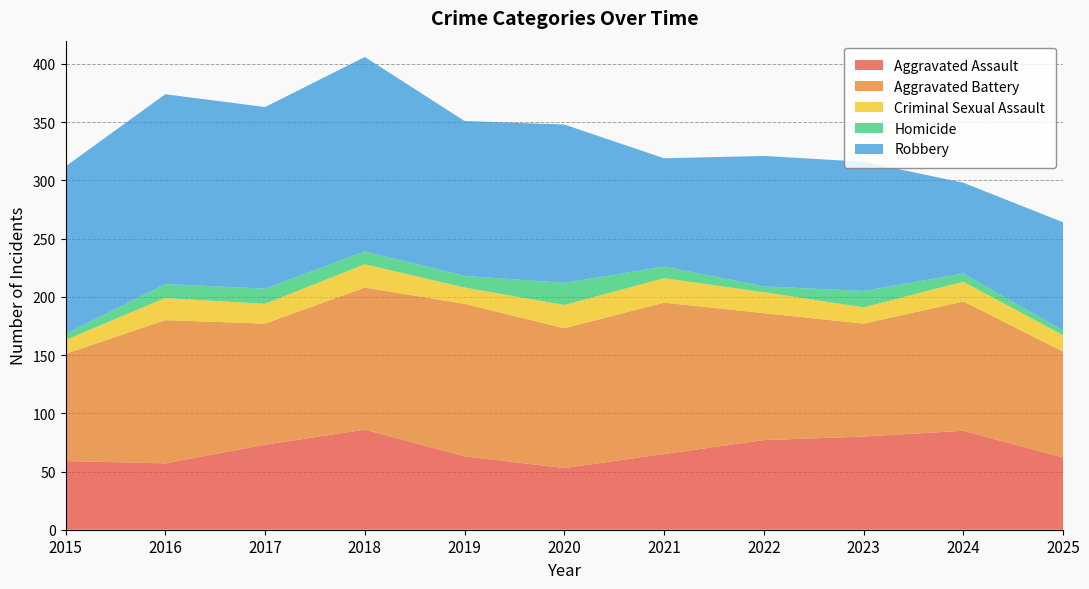

Reading left to right, transcribe all the data shown in this chart.

Aggravated Assault: 2015=59	2016=57	2017=73	2018=86	2019=63	2020=53	2021=65	2022=77	2023=80	2024=85	2025=62
Aggravated Battery: 2015=92	2016=123	2017=104	2018=122	2019=131	2020=120	2021=130	2022=109	2023=97	2024=111	2025=91
Criminal Sexual Assault: 2015=12	2016=19	2017=17	2018=20	2019=14	2020=20	2021=21	2022=18	2023=14	2024=17	2025=14
Homicide: 2015=5	2016=12	2017=13	2018=11	2019=10	2020=19	2021=10	2022=5	2023=14	2024=7	2025=4
Robbery: 2015=144	2016=163	2017=156	2018=167	2019=133	2020=136	2021=93	2022=112	2023=111	2024=78	2025=93